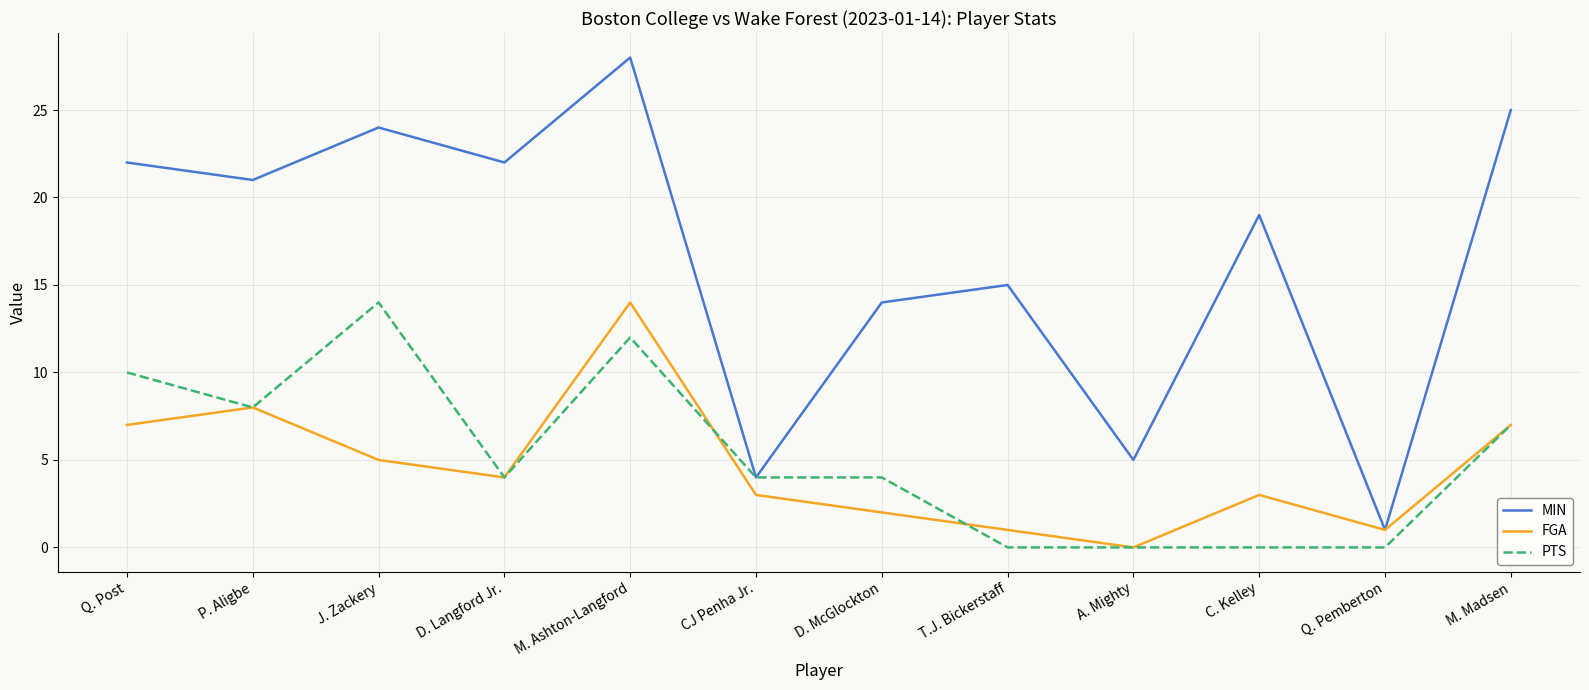

What is the difference between the second highest and minimum values in the FGA series?

8